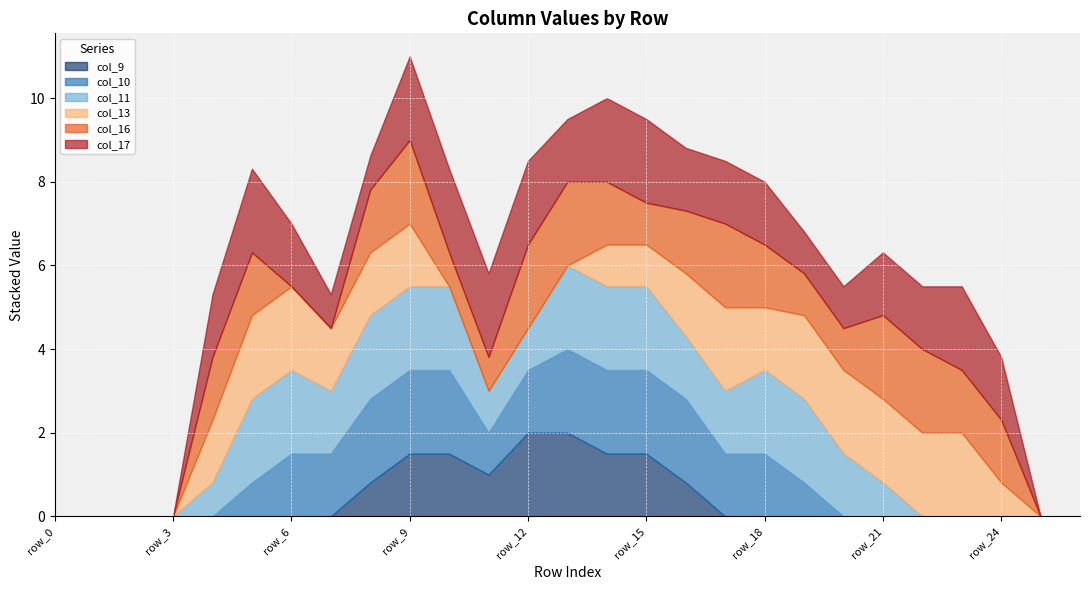

Where is col_17 nearest to the value 1?

row_19